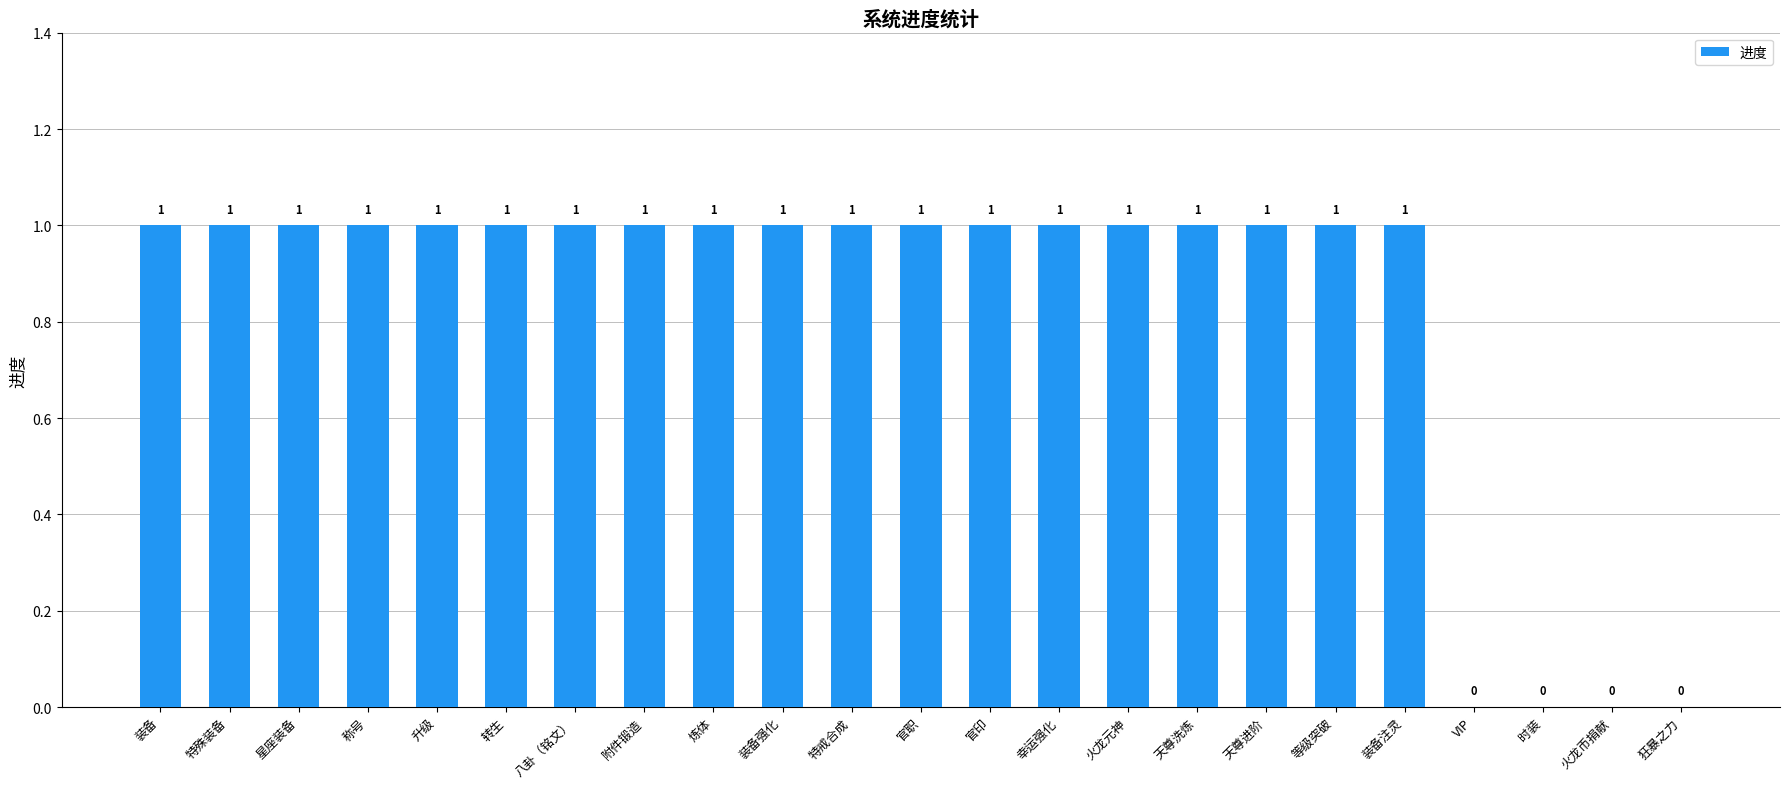

How many values are between 1 and 2?

19